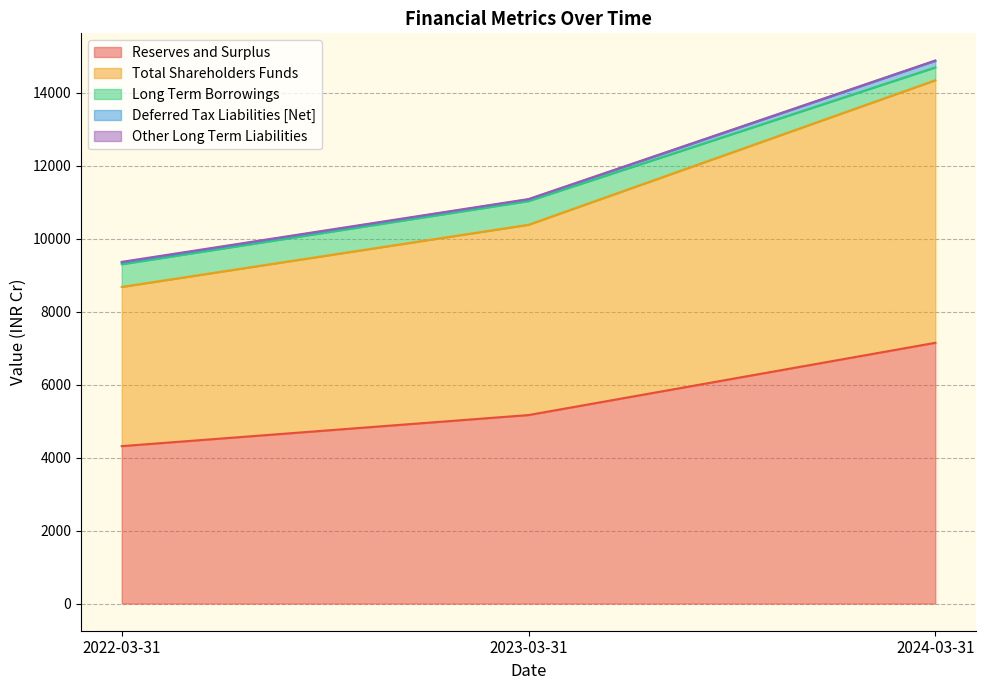

Which series changed the most between 2022-03-31 and 2024-03-31?

Reserves and Surplus